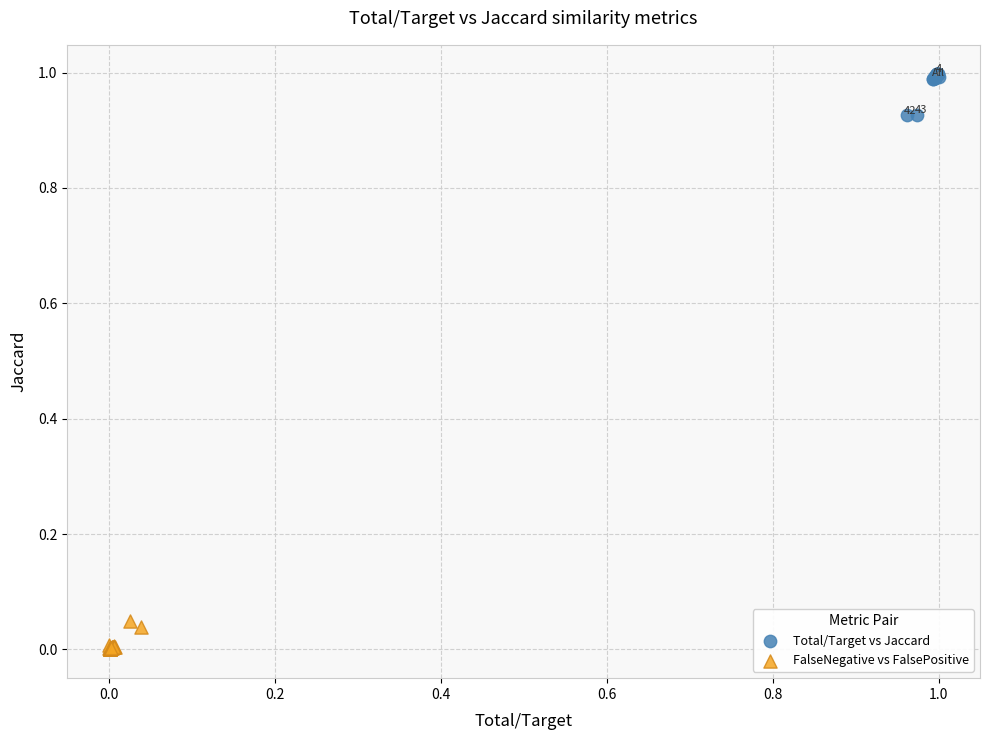

What are all the series names shown in the legend?

Total/Target vs Jaccard, FalseNegative vs FalsePositive